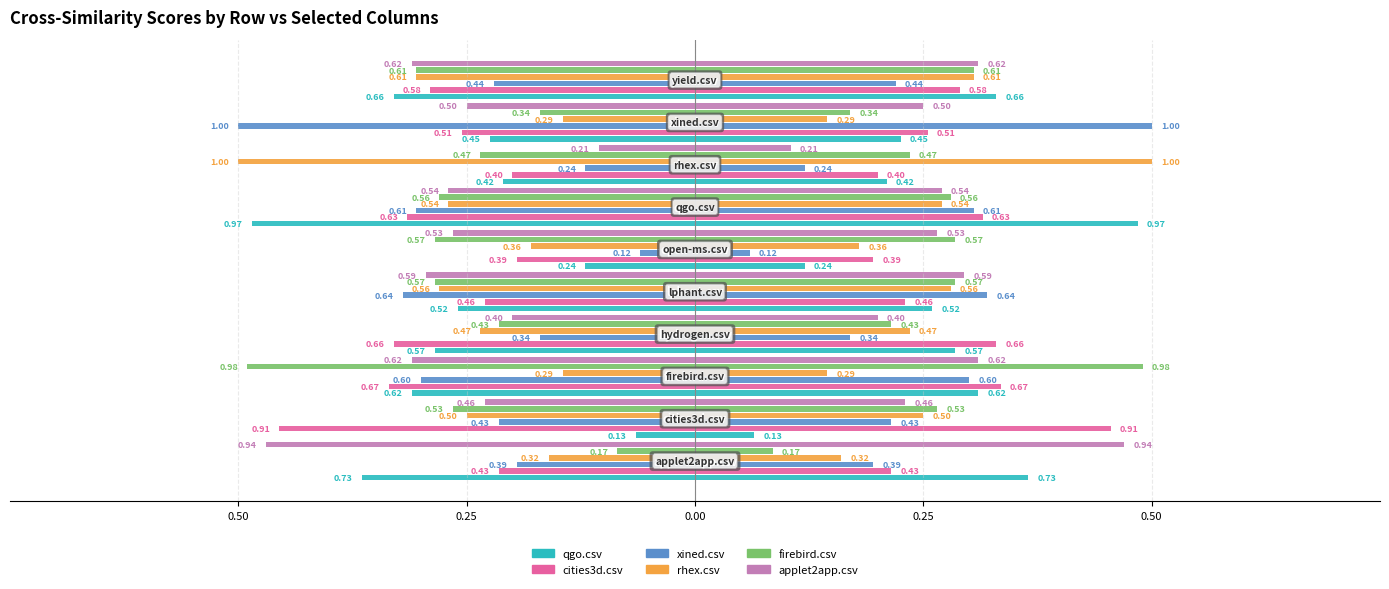

What are all the series names shown in the legend?

qgo.csv, cities3d.csv, xined.csv, rhex.csv, firebird.csv, applet2app.csv